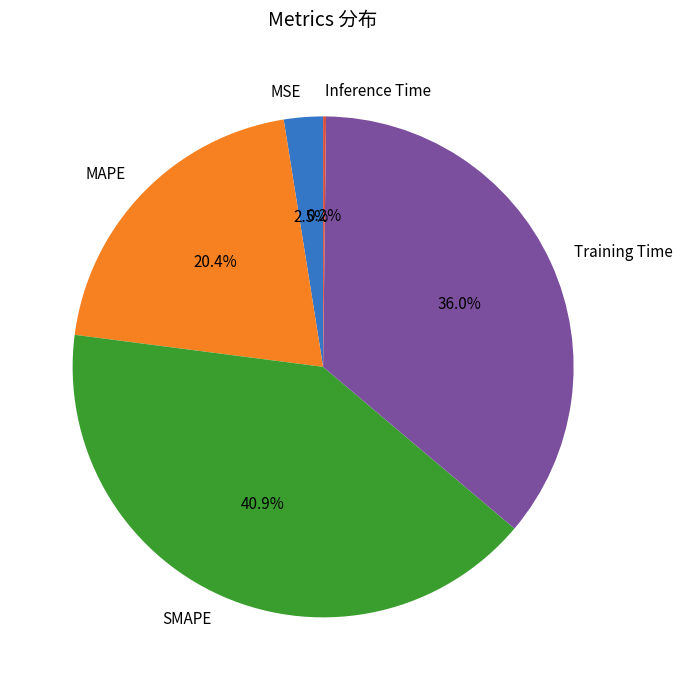

Between SMAPE and MSE, which is larger?

SMAPE